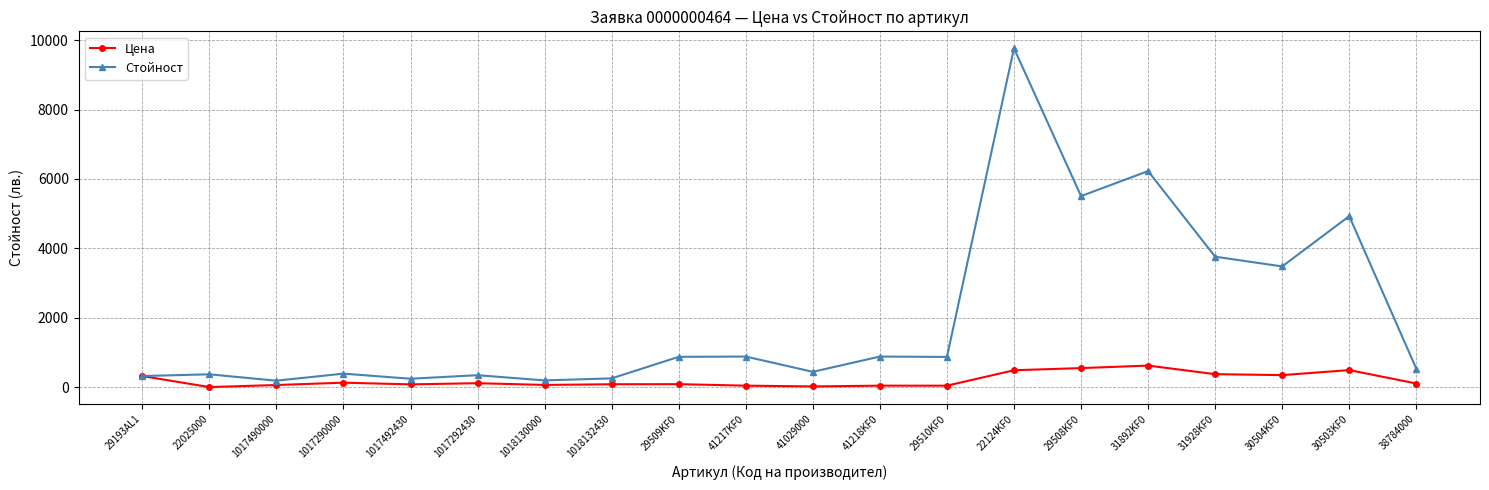

What is the label of the 6th point from the left?

1017292430